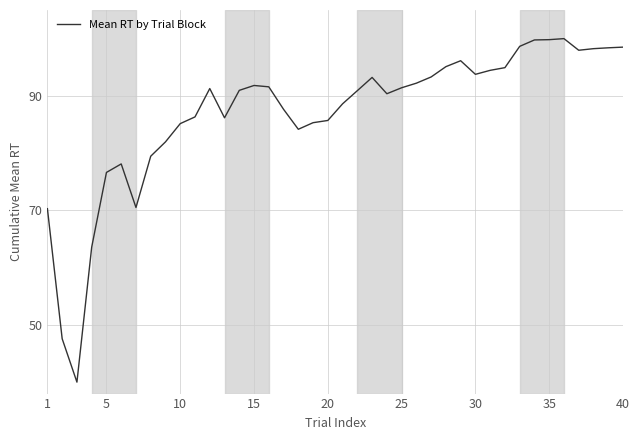

Count the number of categories in the chart.

40